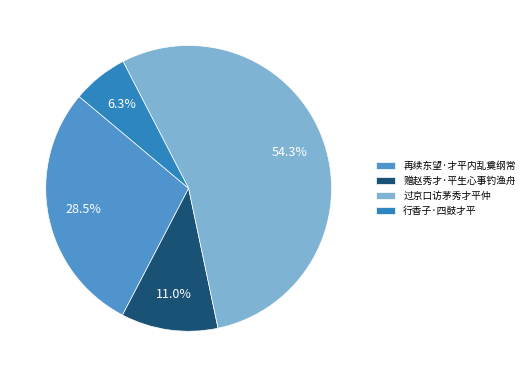

To the nearest percent, what is the average slice percentage?

25%